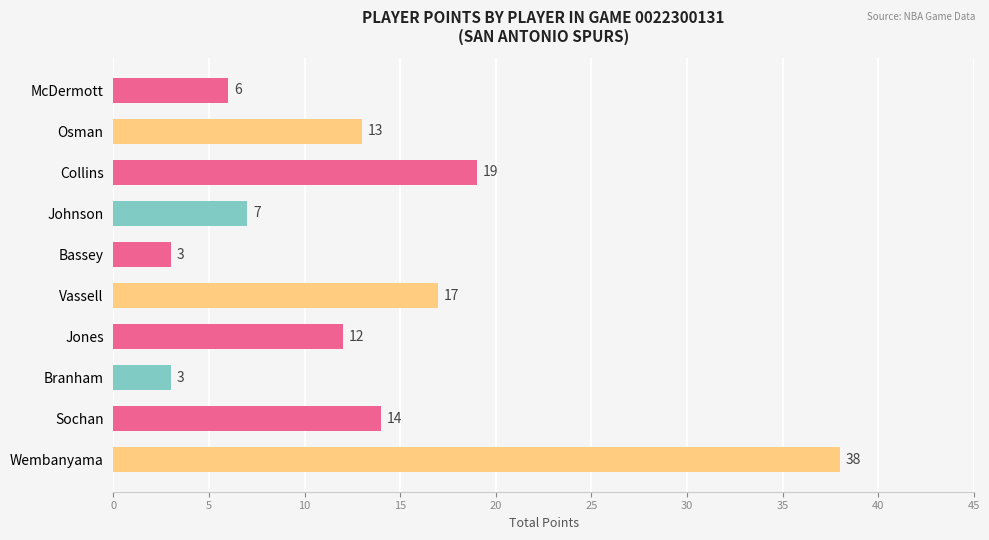

Which category has the highest value across all series?

Wembanyama